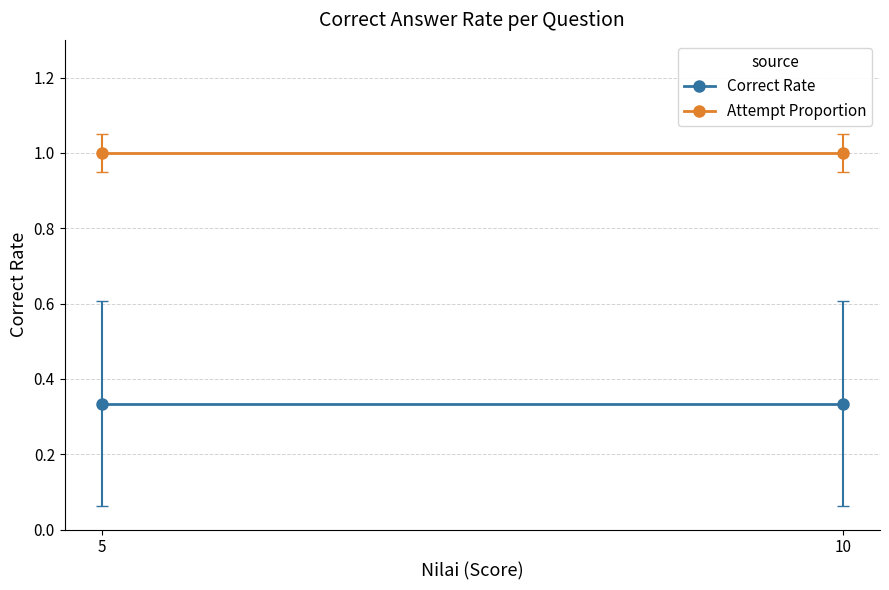

What is the lowest value of the Correct Rate series?

0.3